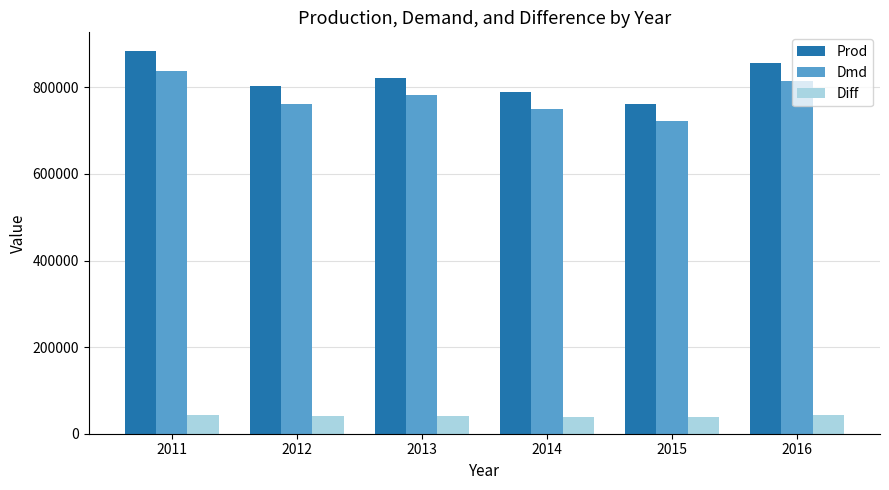

What is the difference between the second highest and second lowest values in the Prod series?

67626.1